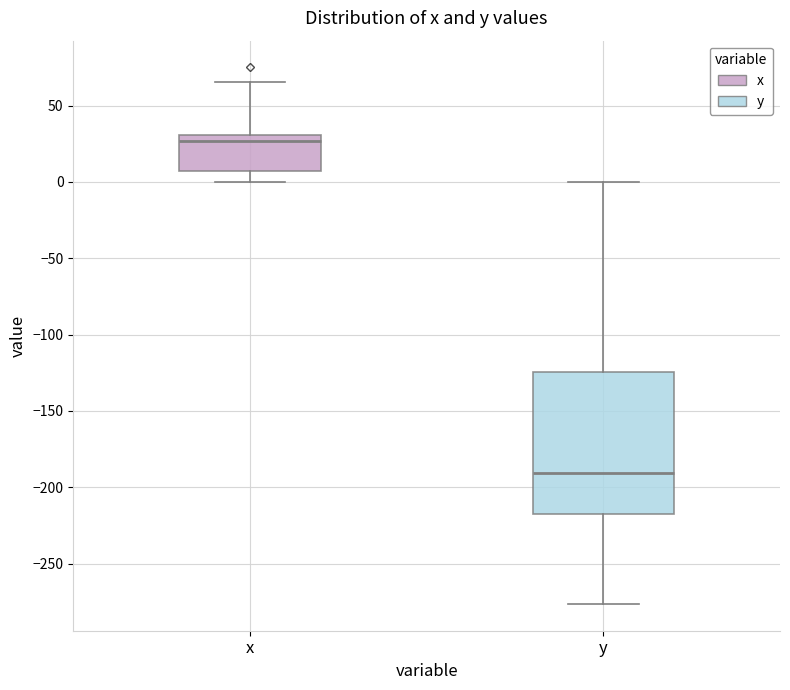

Comparing the boxes themselves (not the whiskers), which one is the tallest?

y